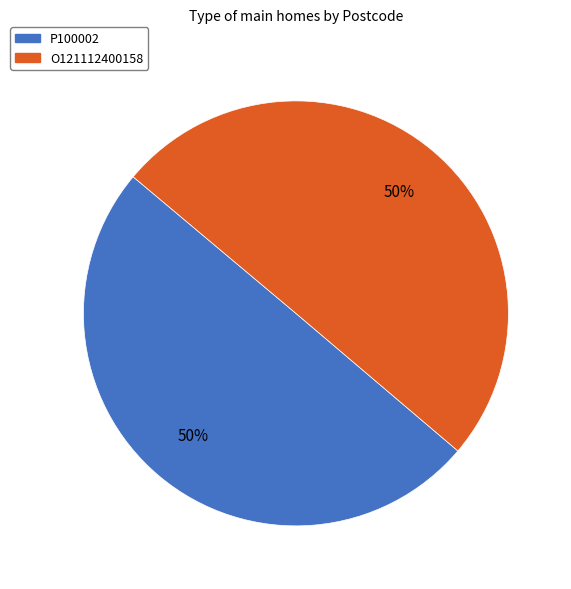

Is it true that P100002 is 50% of the pie?

True